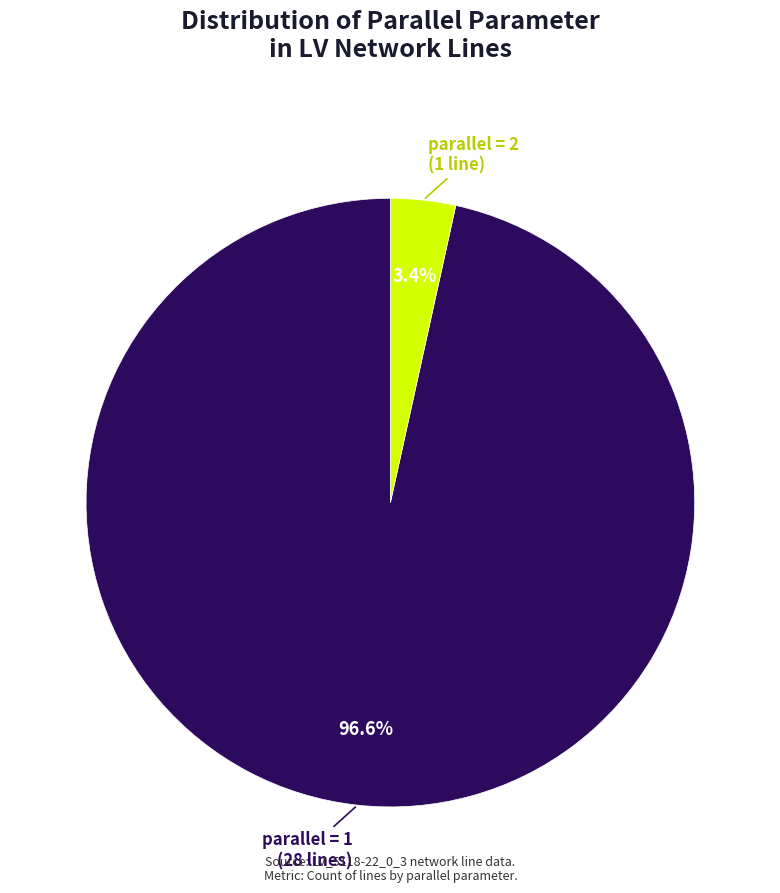

Is there a majority slice in this chart?

Yes